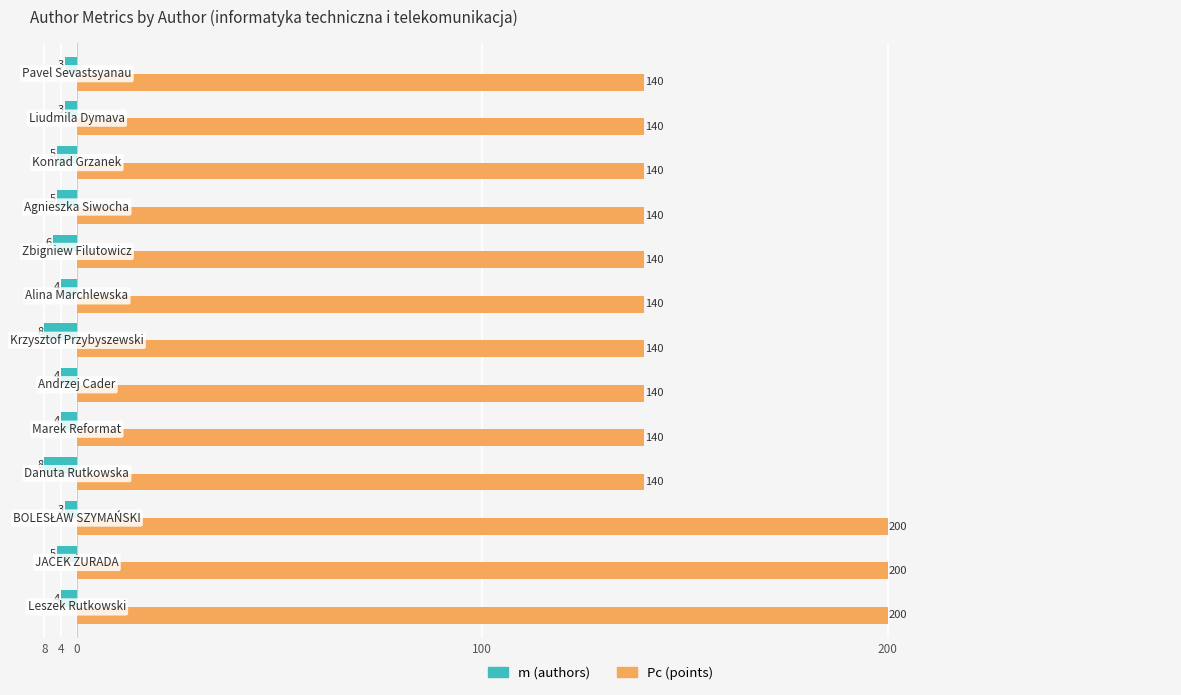

What are all the series names shown in the legend?

m (authors), Pc (points)